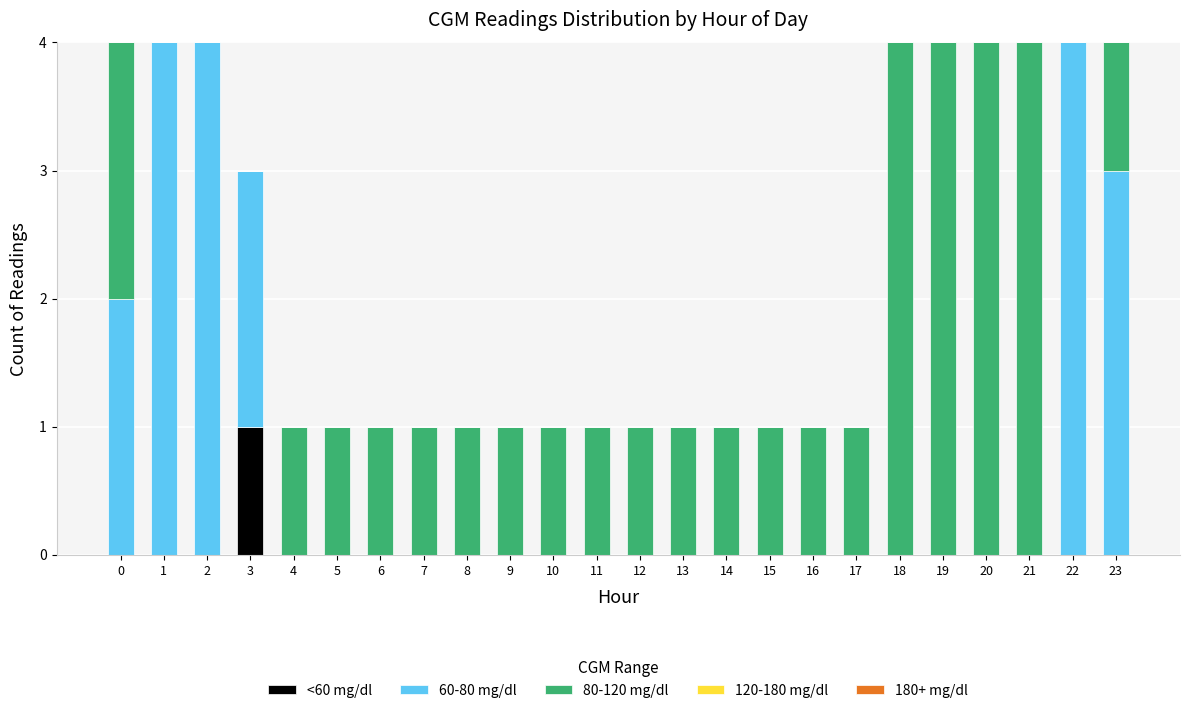

Is it true that <60 mg/dl equals 0 at 13?

True